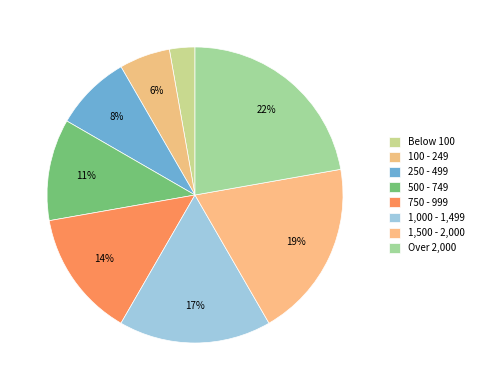

Which slice is the largest?

Over 2,000